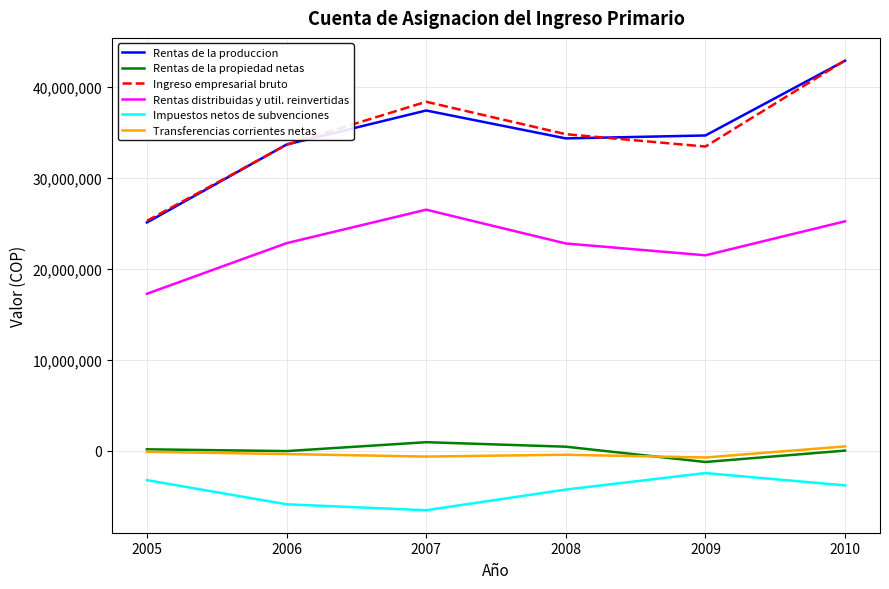

What is the difference between the second highest and second lowest values in the Rentas distribuidas y util. reinvertidas series?

3737605